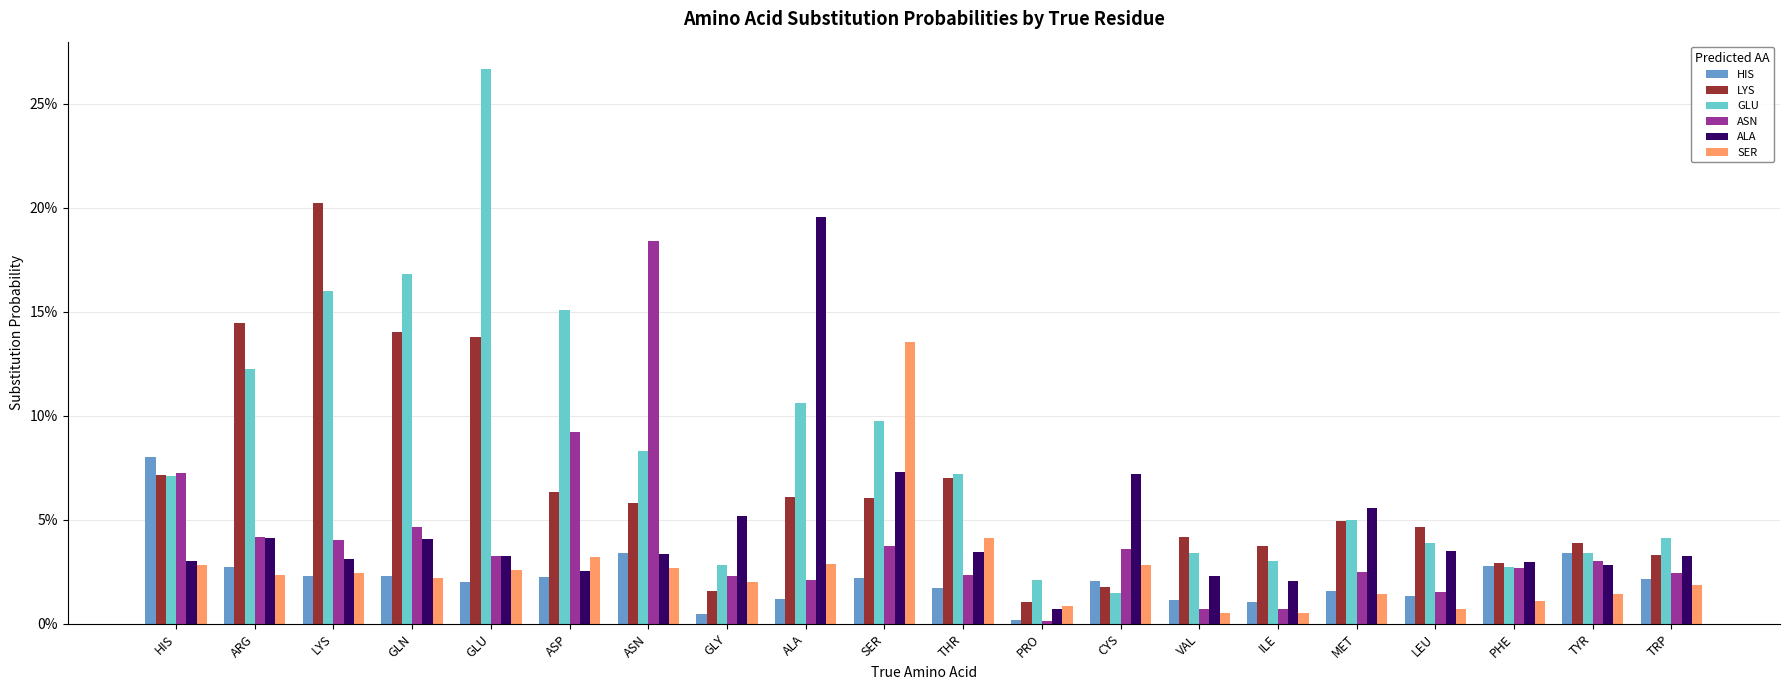

Are the bars grouped side by side (vs. stacked)?

Yes